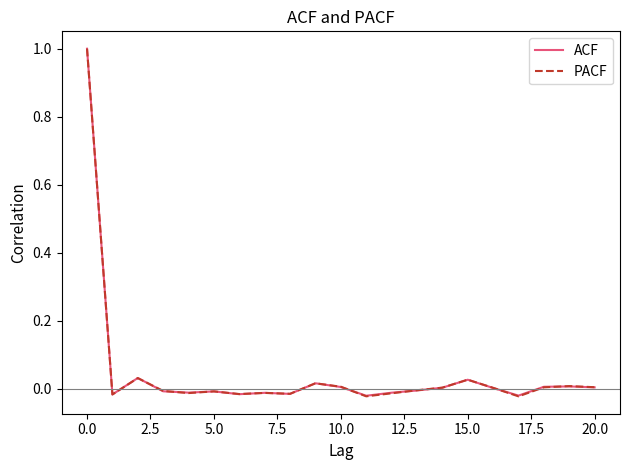

What is the greatest value displayed?

1.0